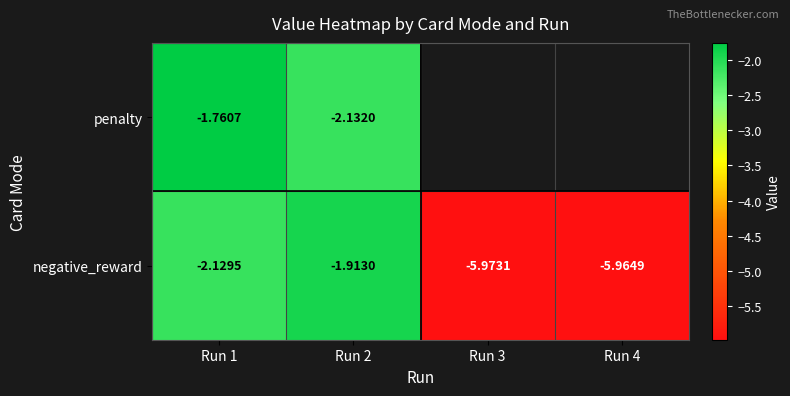

Between Run 3 and Run 1, which is larger?

Run 1